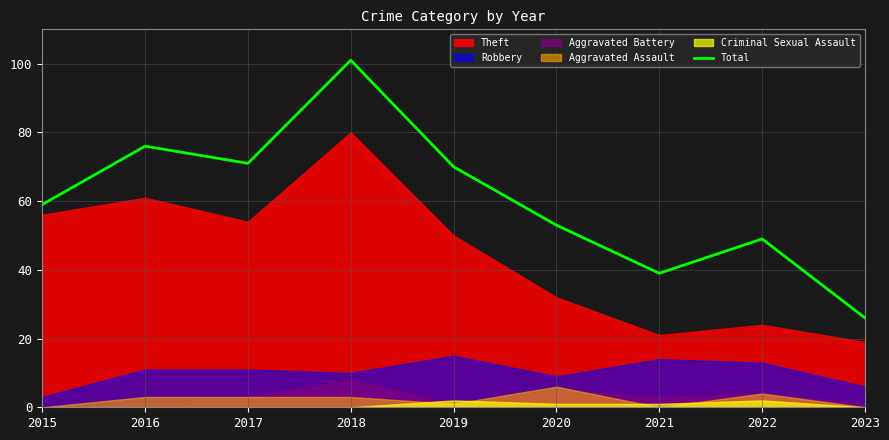

How many values are below 59?

4